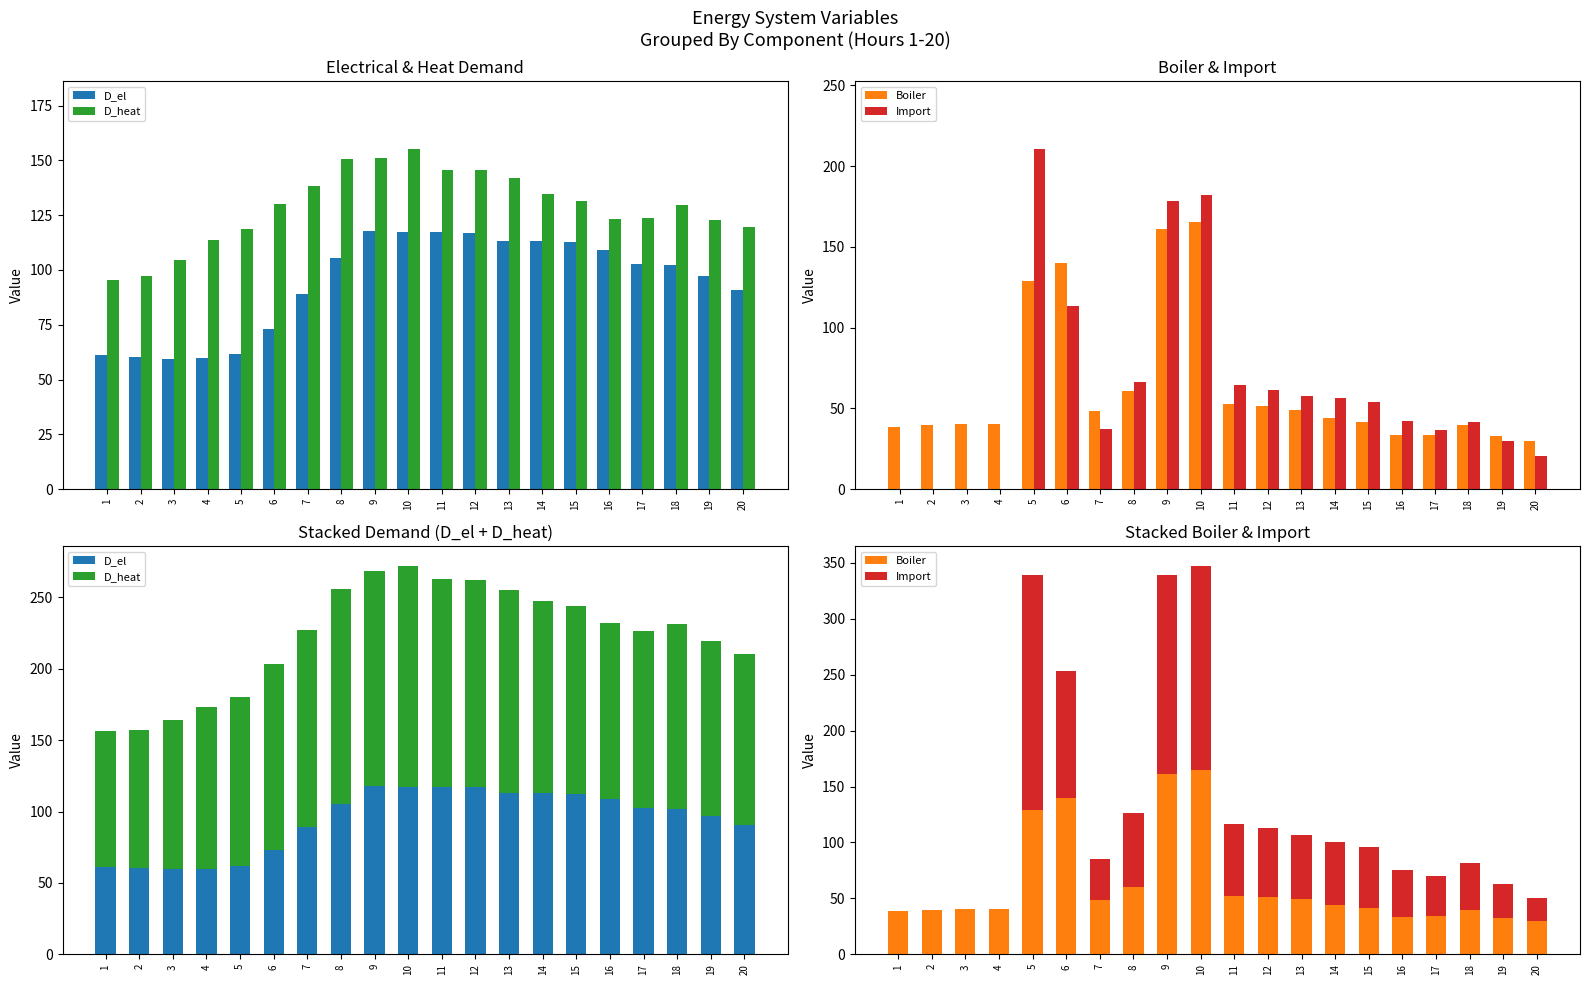

List the series in order of their peak value, highest first.

Import, Boiler, D_heat, D_el